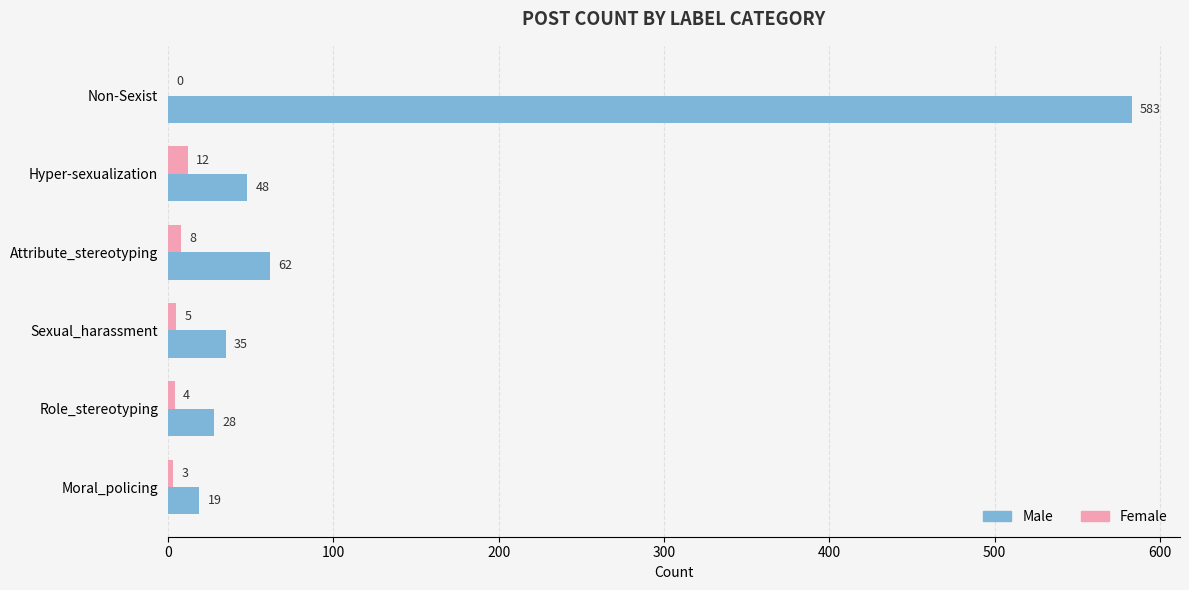

How many categories are shown in the chart?

6